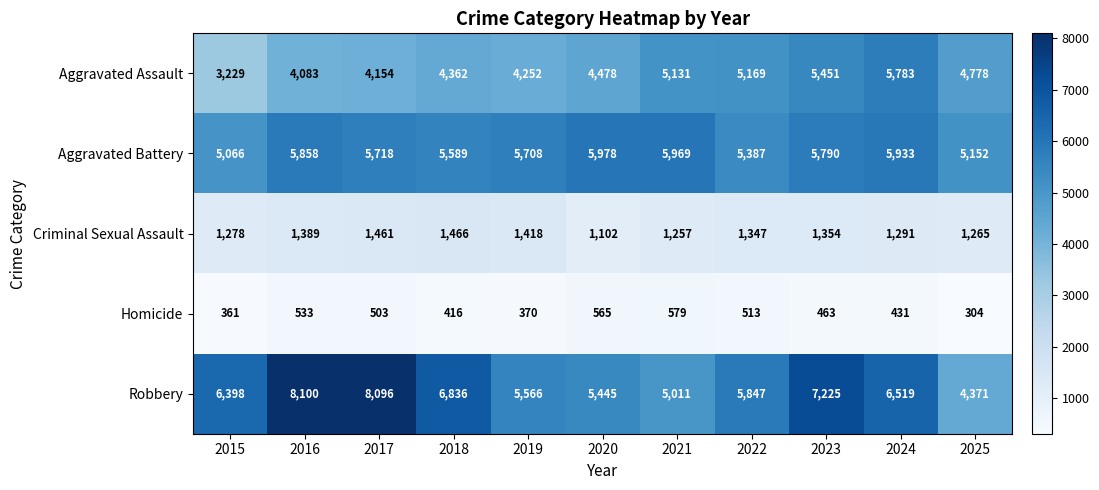

What is the difference between the maximum and second lowest values in the Robbery series?

3089